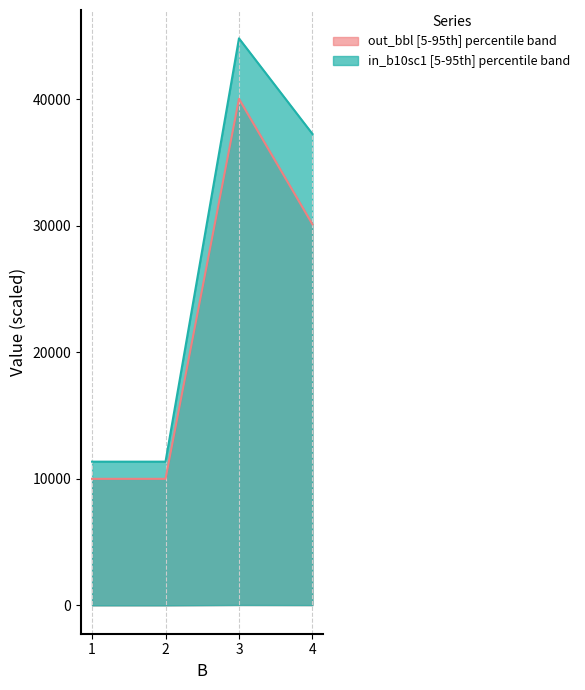

The out_bbl median series shows 10004.8 at 2. True or false?

True